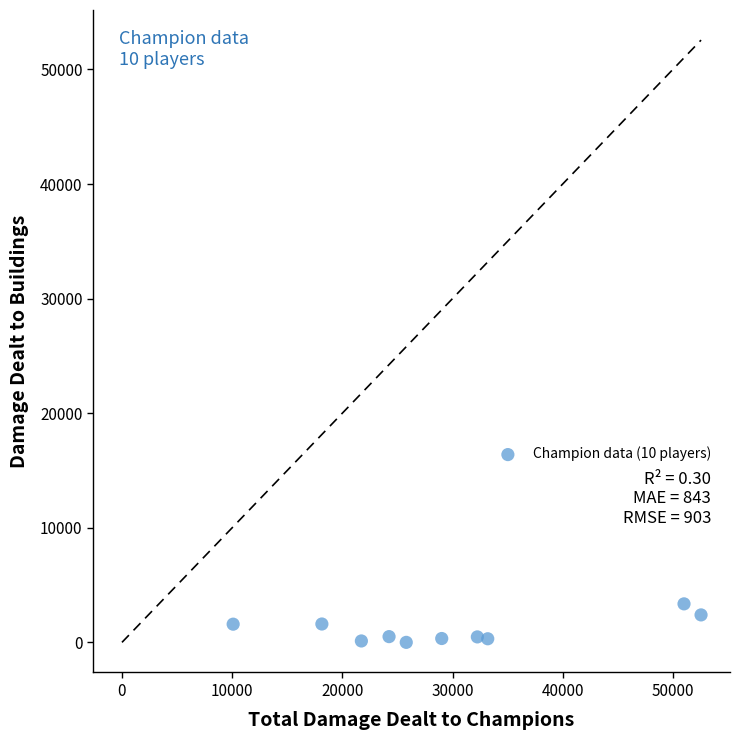

What is the average Y value?

1069